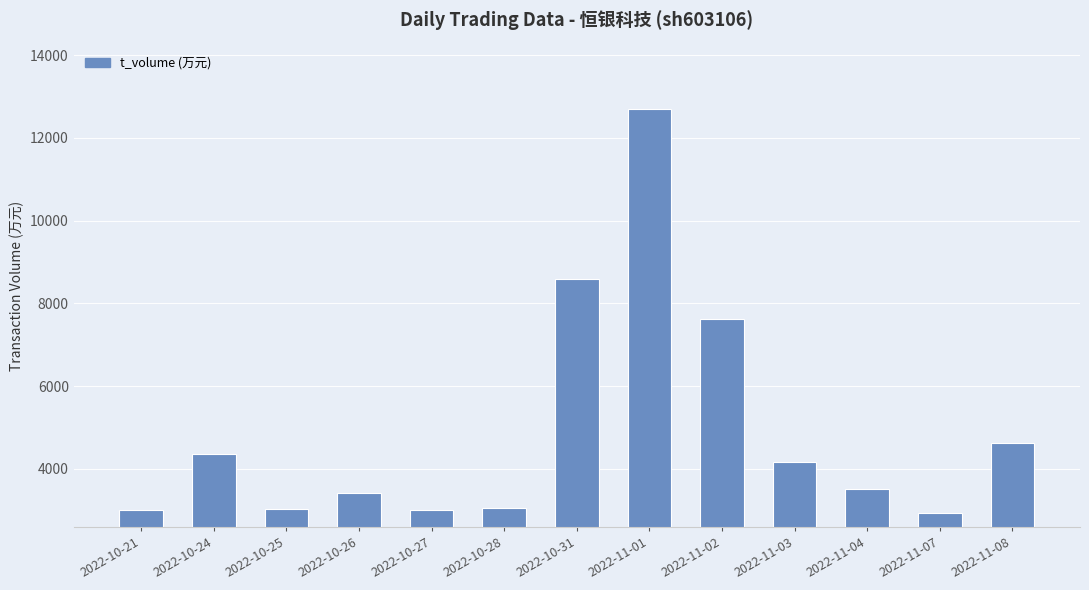

Between 2022-10-21 and 2022-11-03, which is larger?

2022-11-03